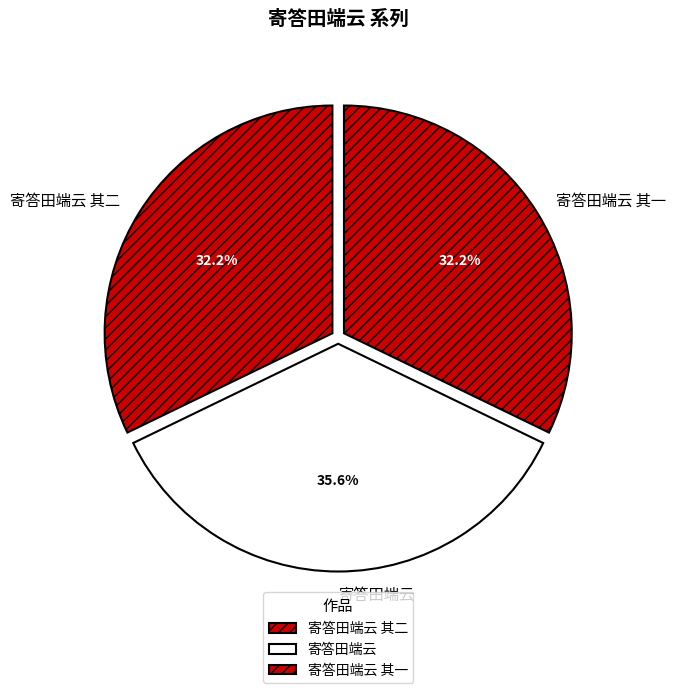

To the nearest percent, what is the difference between the 寄答田端云 and 寄答田端云 其二 slice percentages?

3%